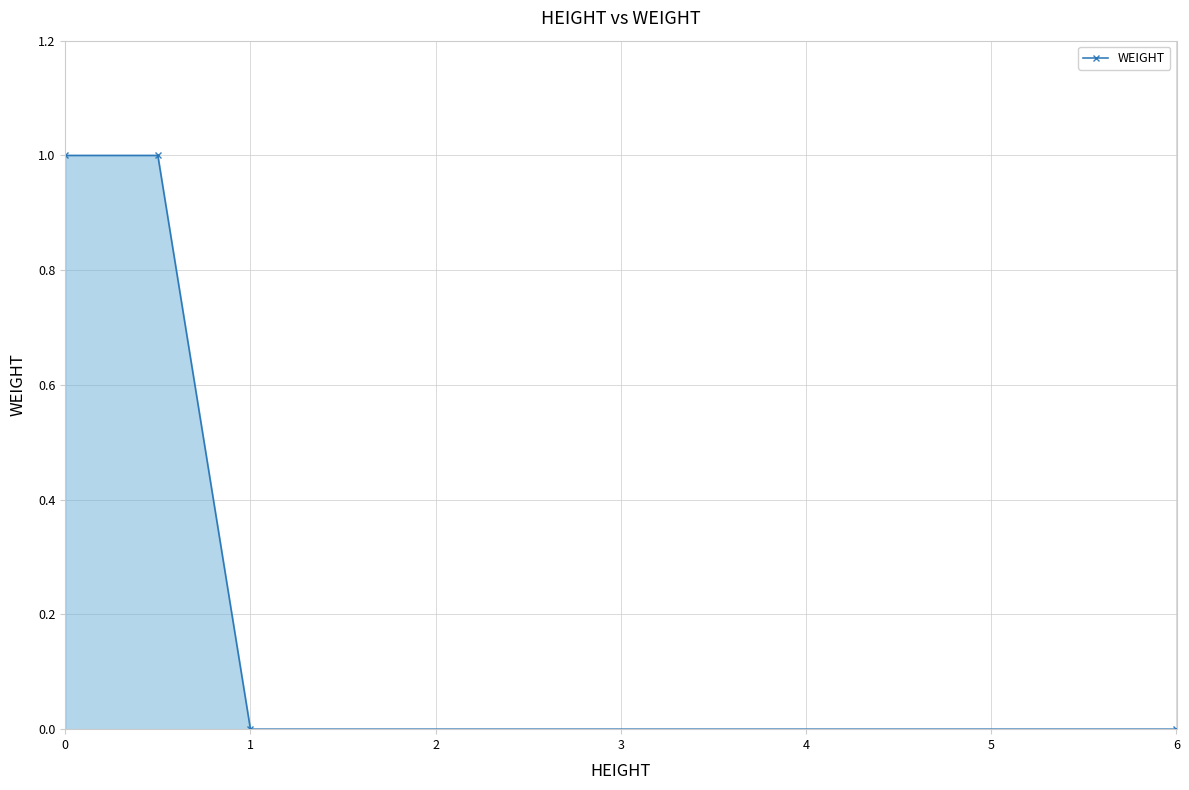

Count the number of data series in this chart.

1